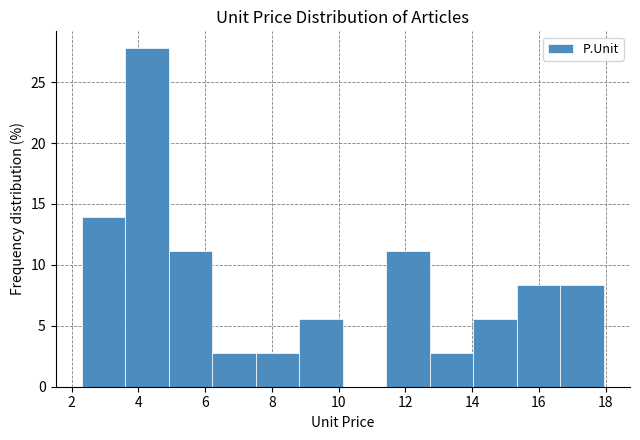

How tall is the bar that spans 11.4 to 12.8 on the x-axis? Neither the bar edges nor the heights are printed on the chart, so give them approximately, as read against the axes.

11.0